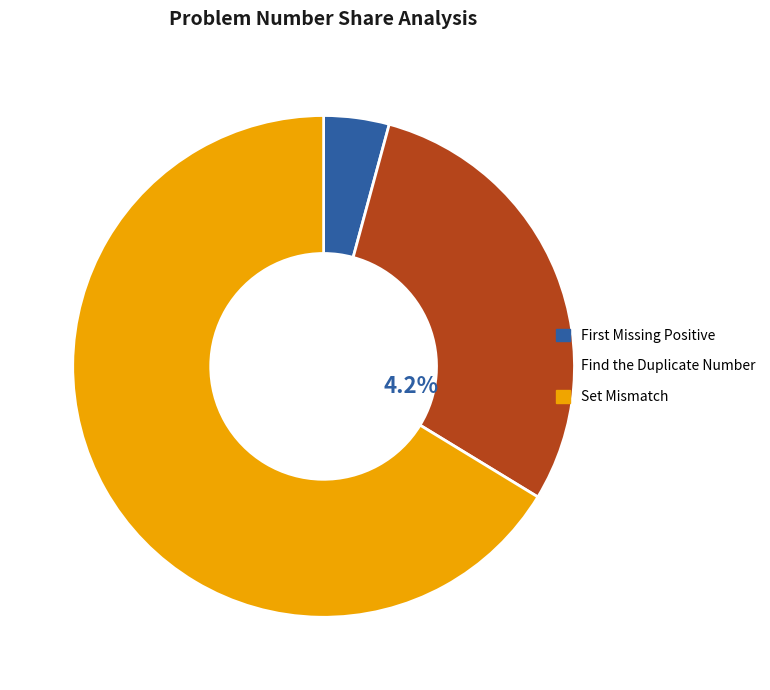

Is there a majority slice in this chart?

Yes